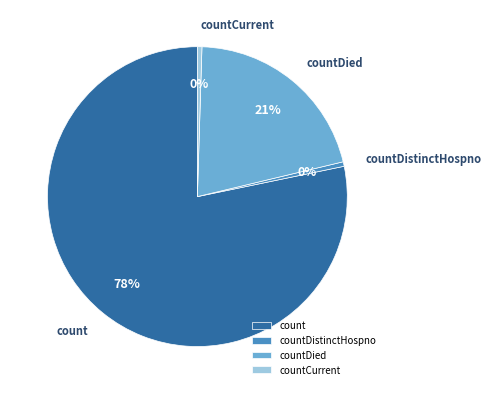

Is the sum of countCurrent and count greater than half?

Yes